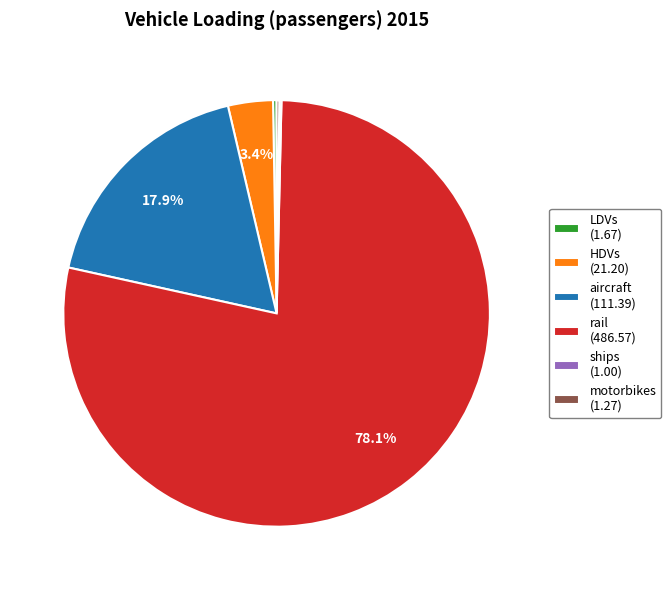

Which category has the biggest portion of the pie?

rail